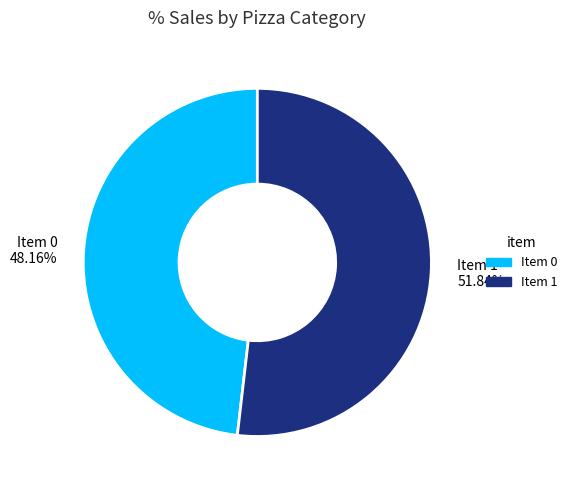

Which category has the smallest portion of the pie?

Item 0